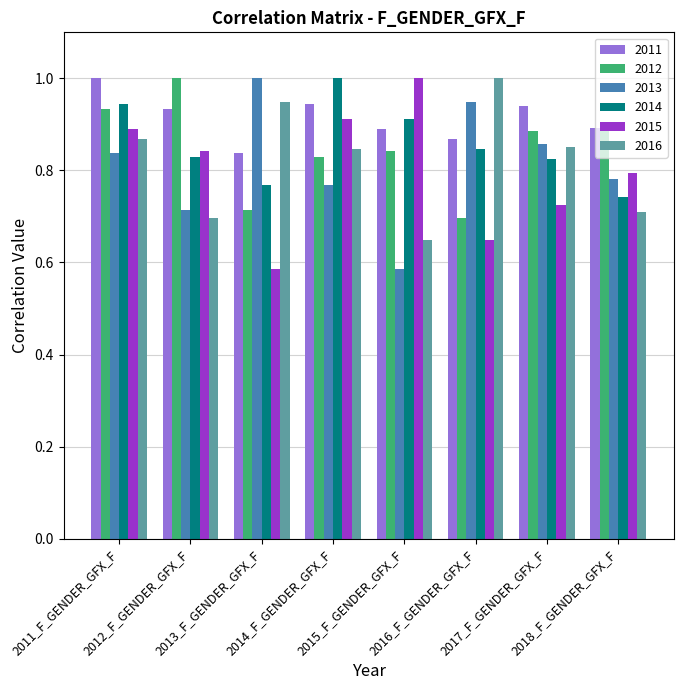

What is the maximum value shown in the chart?

1.0